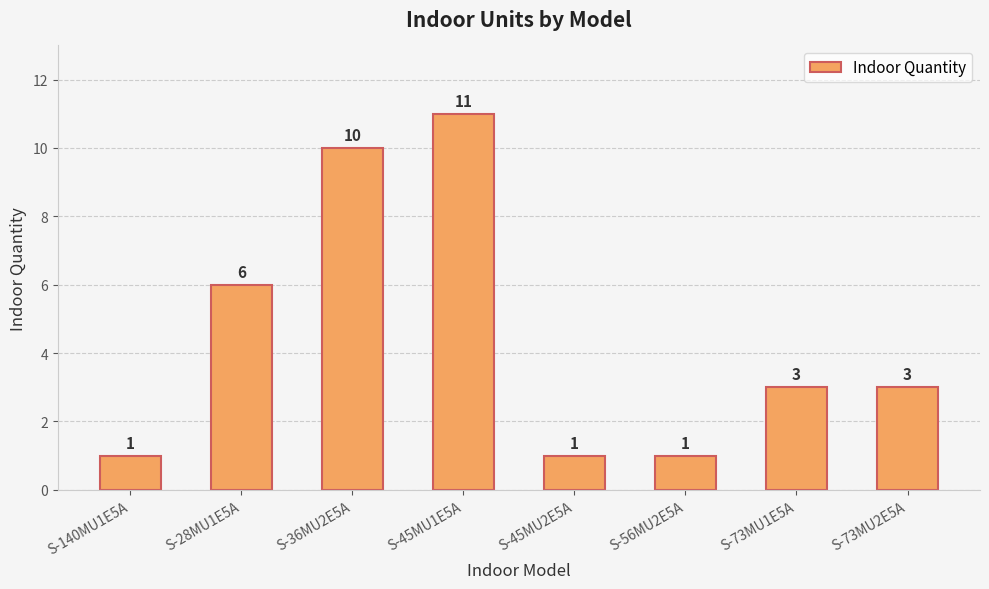

What is the smallest value displayed?

1